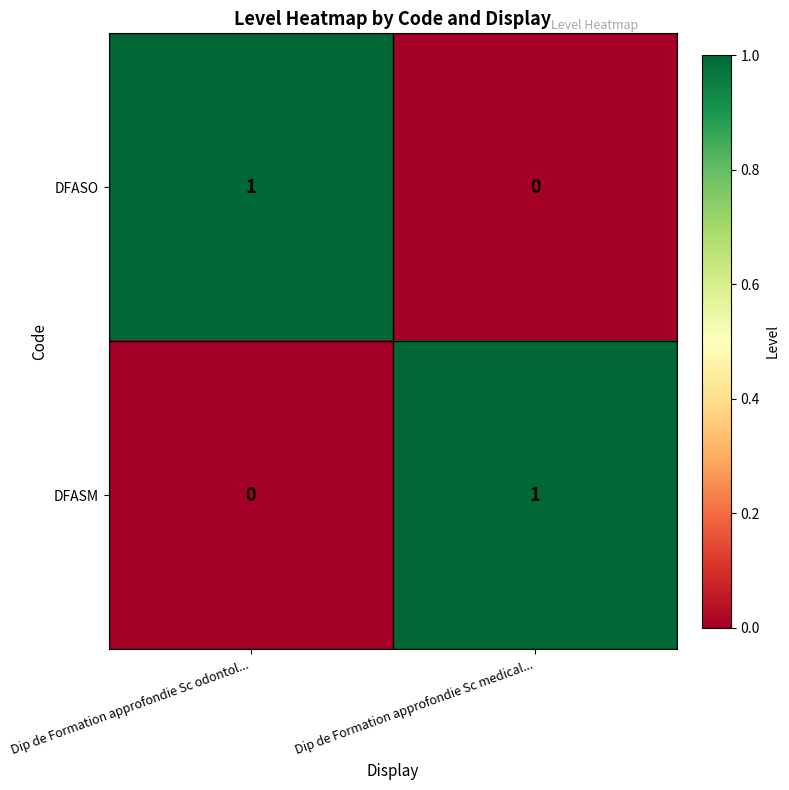

Reading left to right, what are all the values shown in this chart?

DFASO: 1	0
DFASM: 0	1